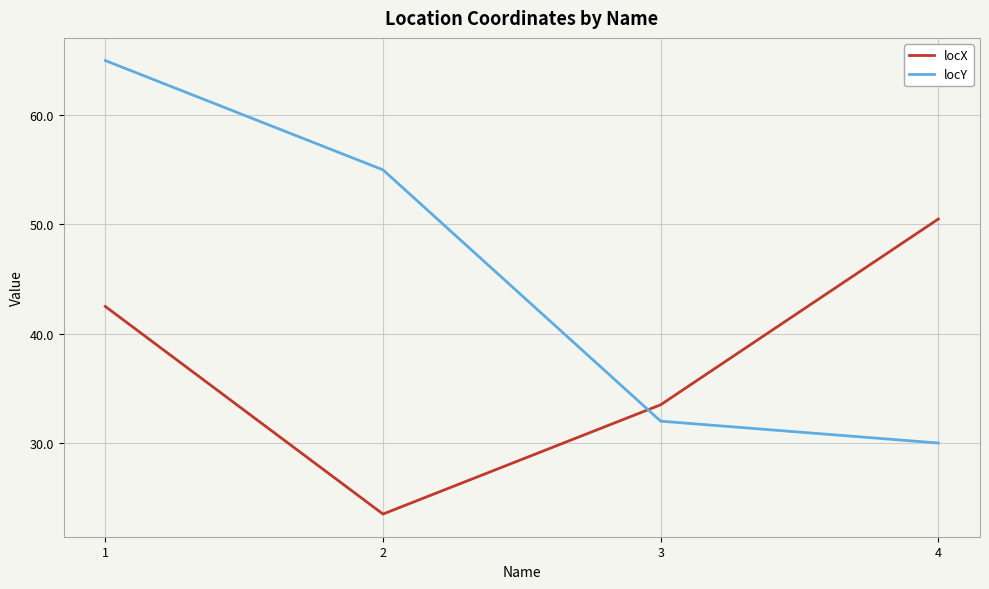

True or false: locX and locY intersect in this chart.

True